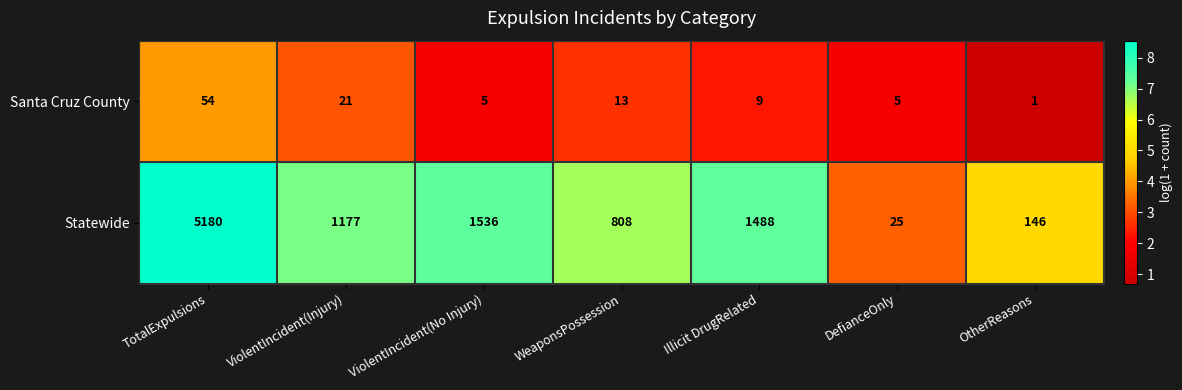

What is the maximum value shown in the chart?

5180